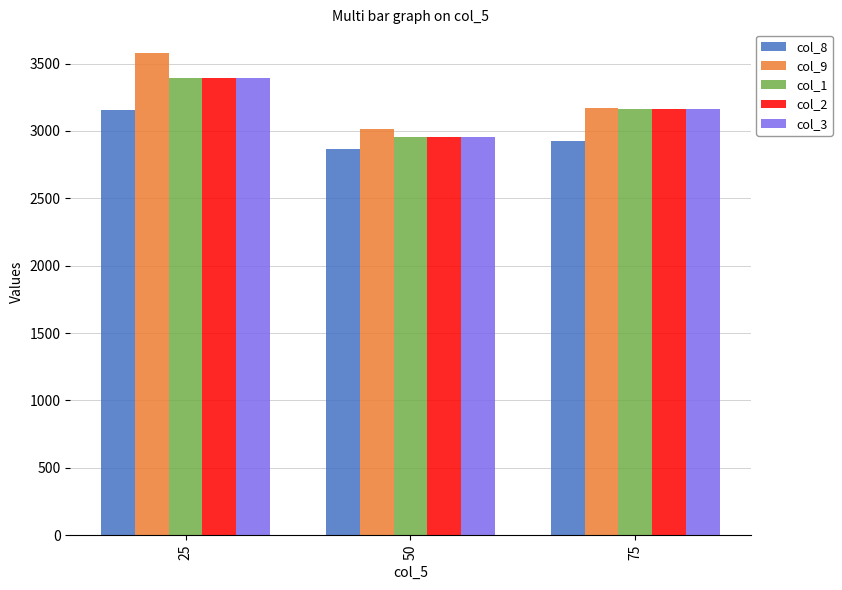

Which series has the widest spread of values?

col_9